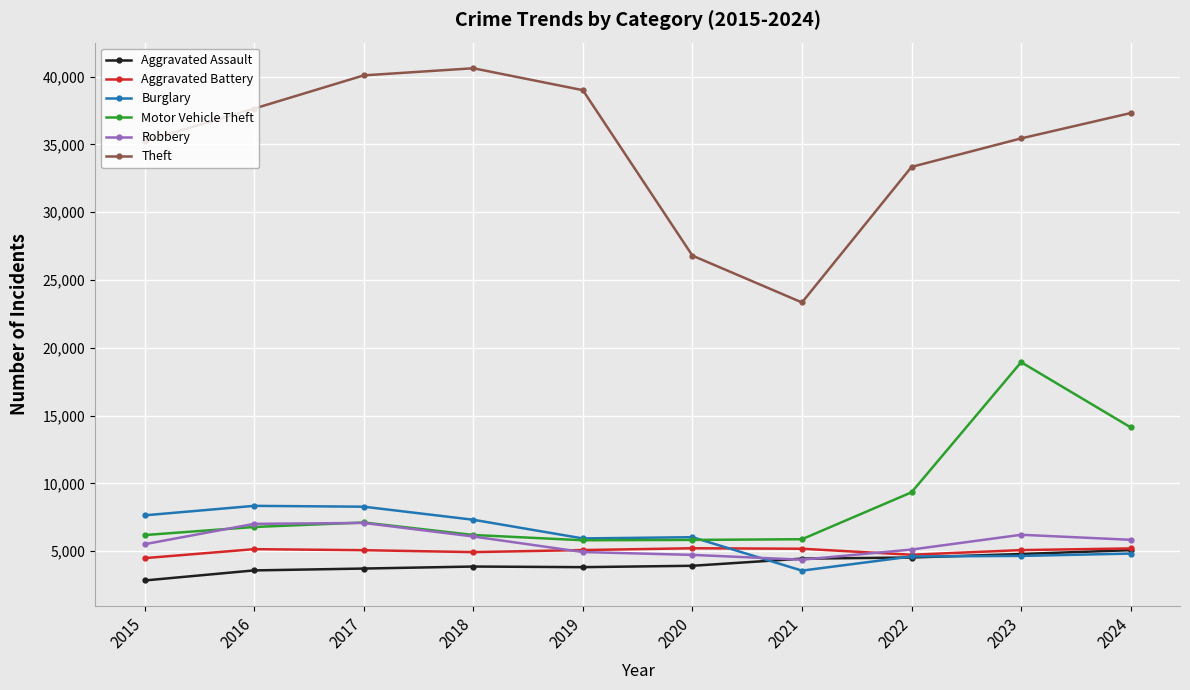

What is the average value of the Motor Vehicle Theft series?

8621